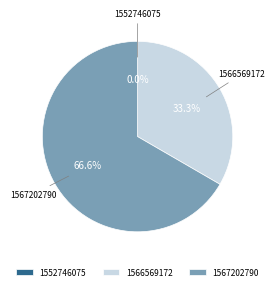

Which category has the biggest portion of the pie?

1567202790